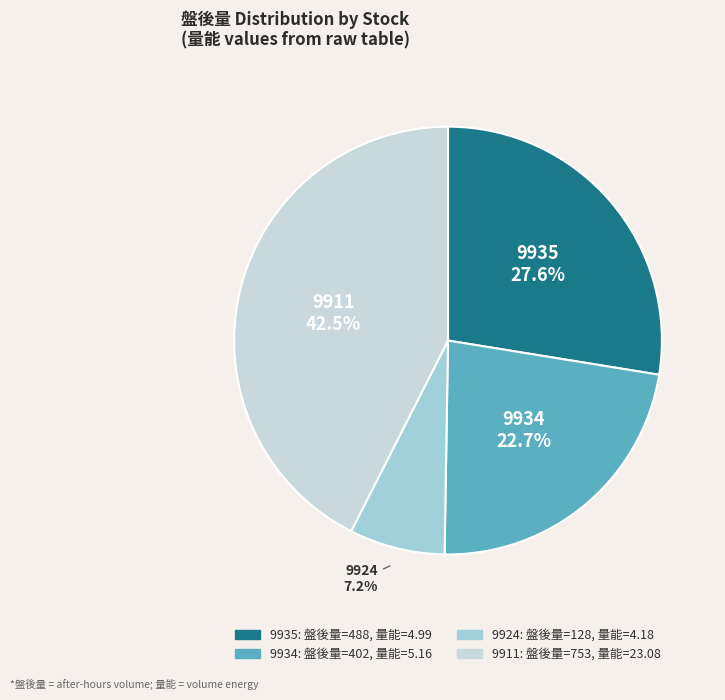

How many slices are in this pie chart?

4